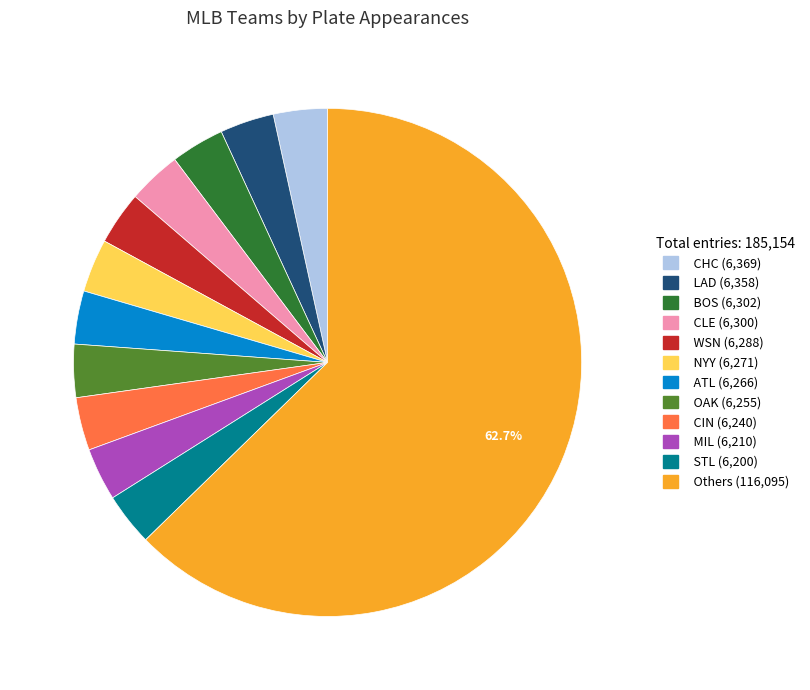

Is there a majority slice in this chart?

Yes